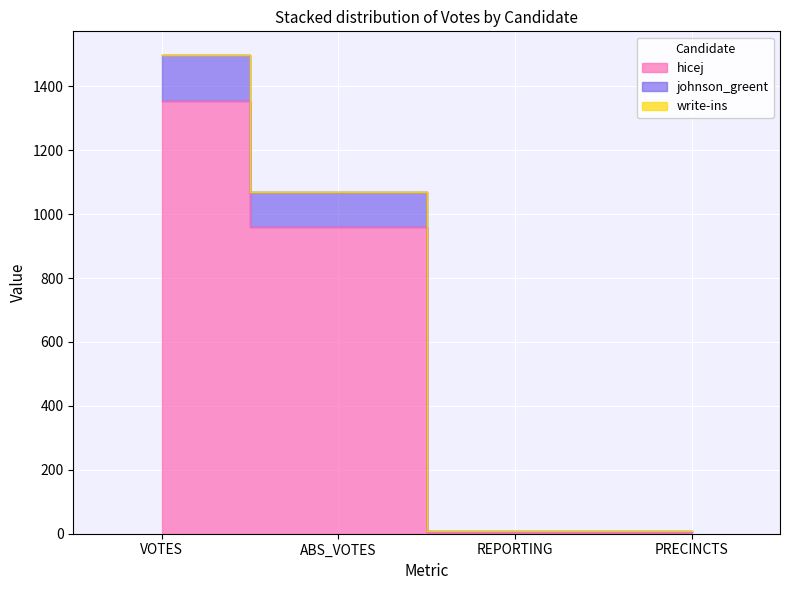

What is the difference between the highest and lowest values at PRECINCTS?

4